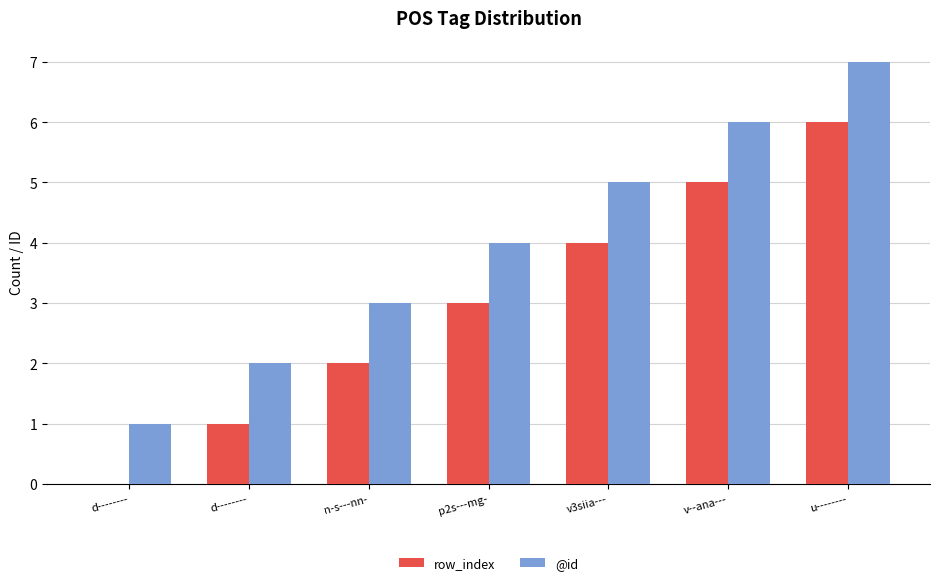

Reading left to right, list all the values displayed in this chart.

row_index: d--------=0	d--------=1	n-s---nn-=2	p2s---mg-=3	v3siia---=4	v--ana---=5	u--------=6
@id: d--------=1	d--------=2	n-s---nn-=3	p2s---mg-=4	v3siia---=5	v--ana---=6	u--------=7